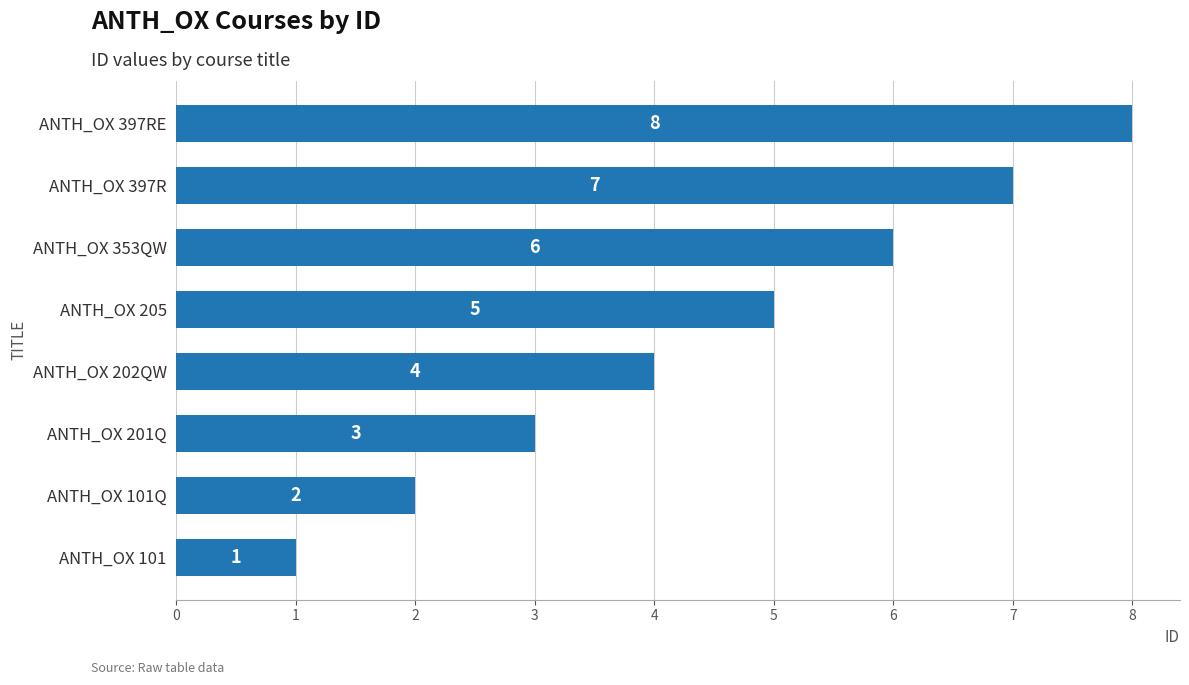

List the labels in order of value, smallest first.

ANTH_OX 101, ANTH_OX 101Q, ANTH_OX 201Q, ANTH_OX 202QW, ANTH_OX 205, ANTH_OX 353QW, ANTH_OX 397R, ANTH_OX 397RE